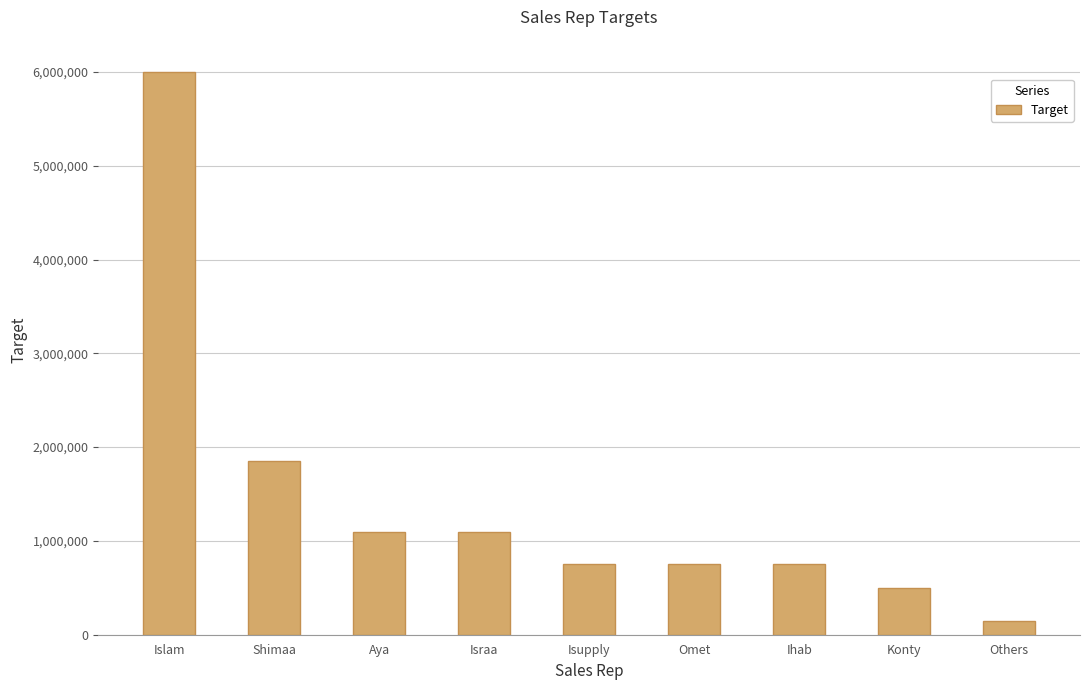

What is the change in value from Isupply to Others?

-600000